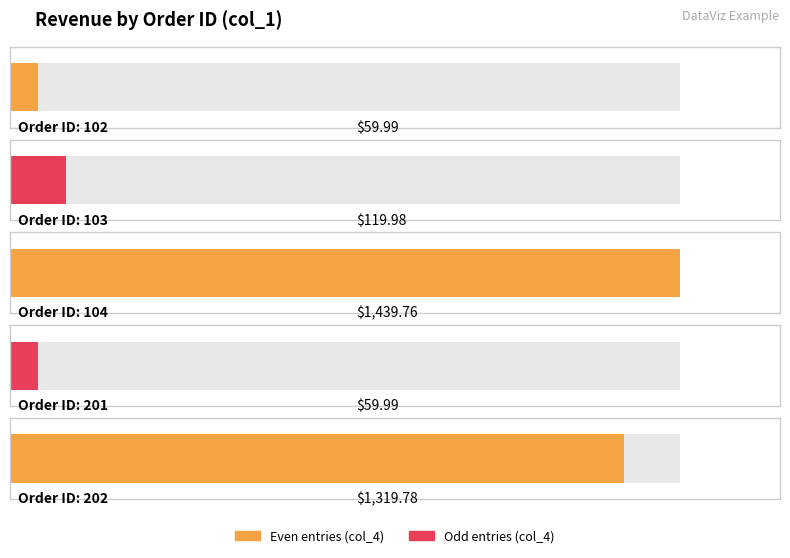

The chart shows a value of 549.3 at 103. True or false?

False